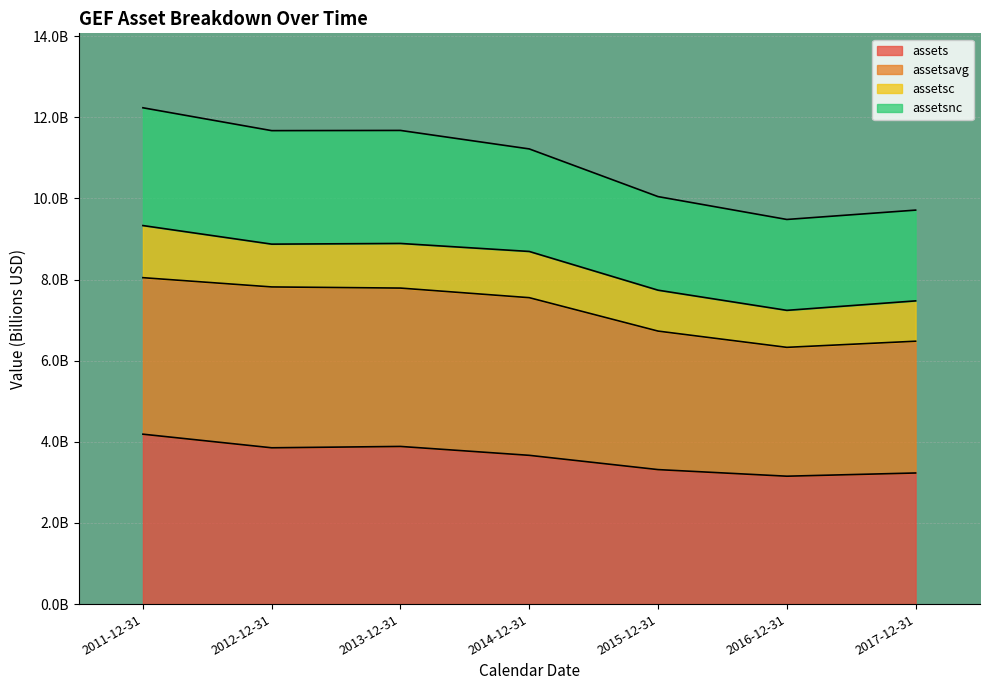

True or false: assetsnc has a value of 2.7 at 2012-12-31.

False